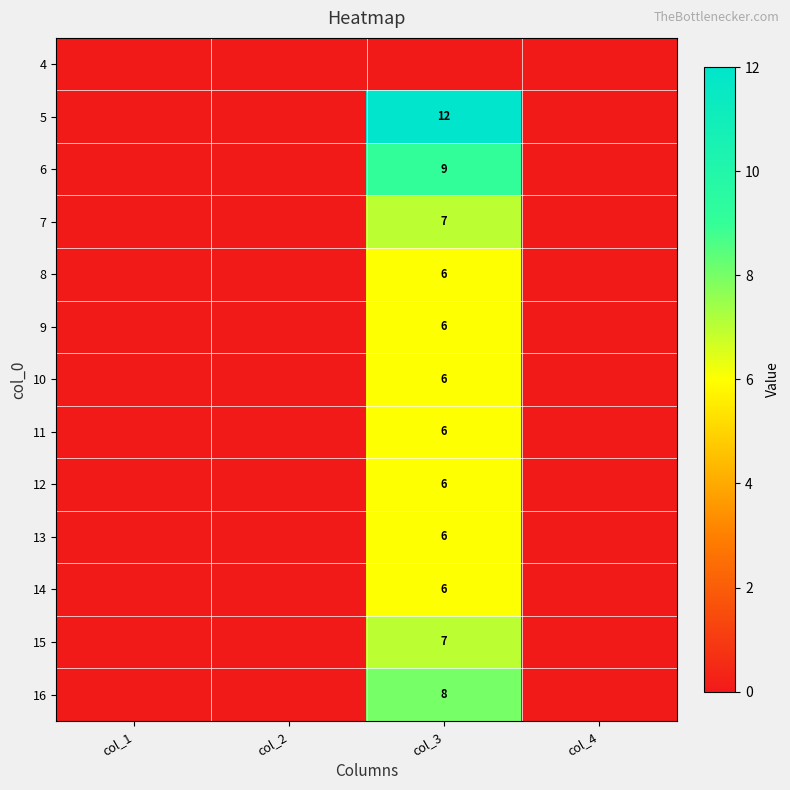

The 11 series shows 6 at col_3. True or false?

True